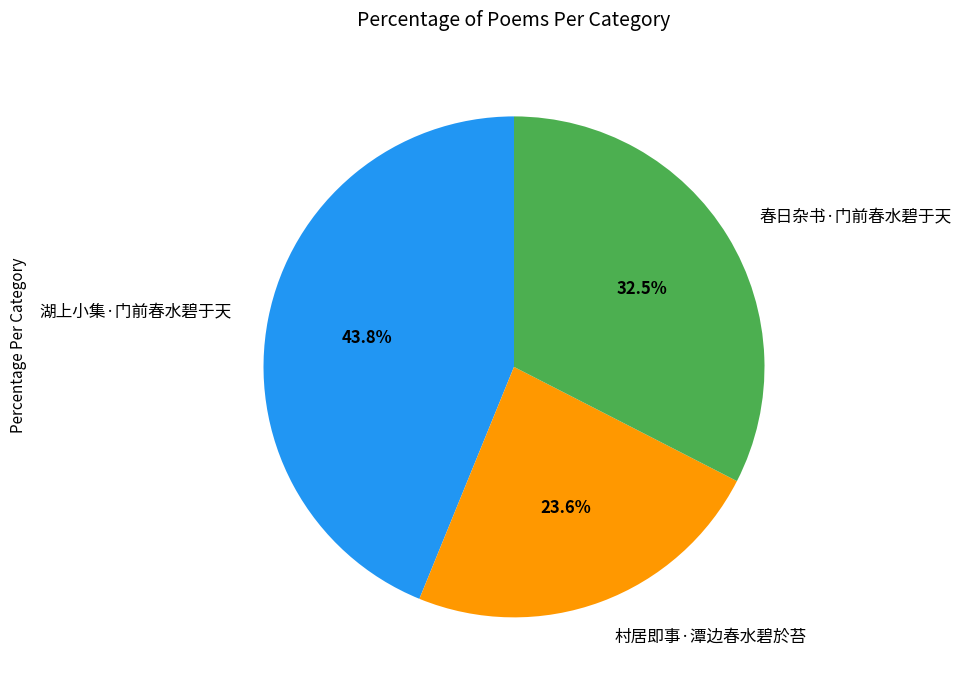

Is it true that 村居即事·潭边春水碧於苔 is 12% of the pie?

False